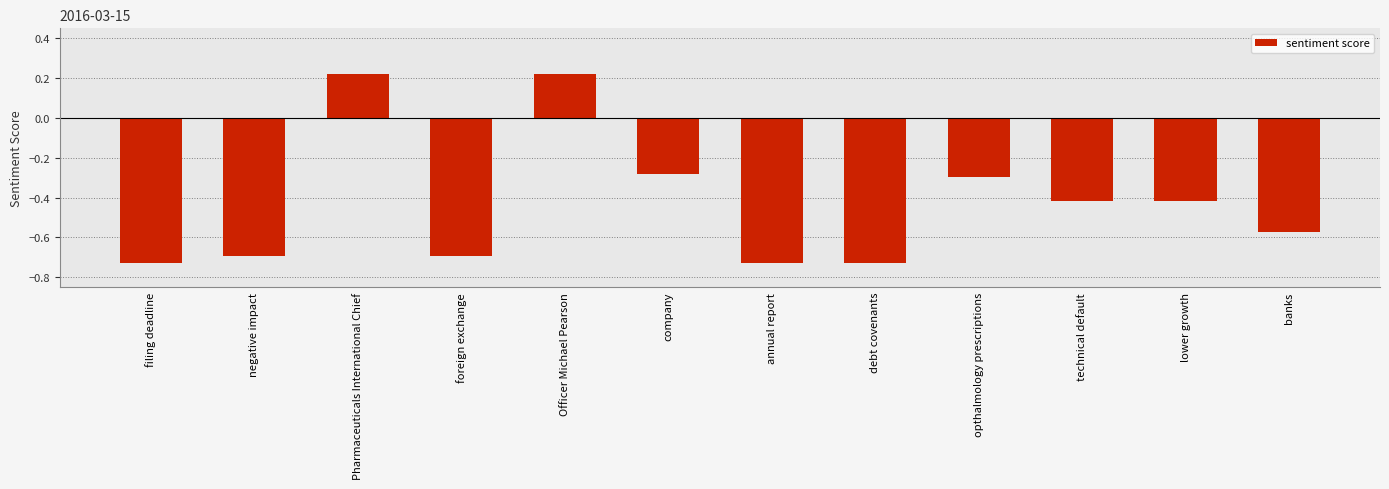

Is it true that the value at lower growth is -0.3?

False